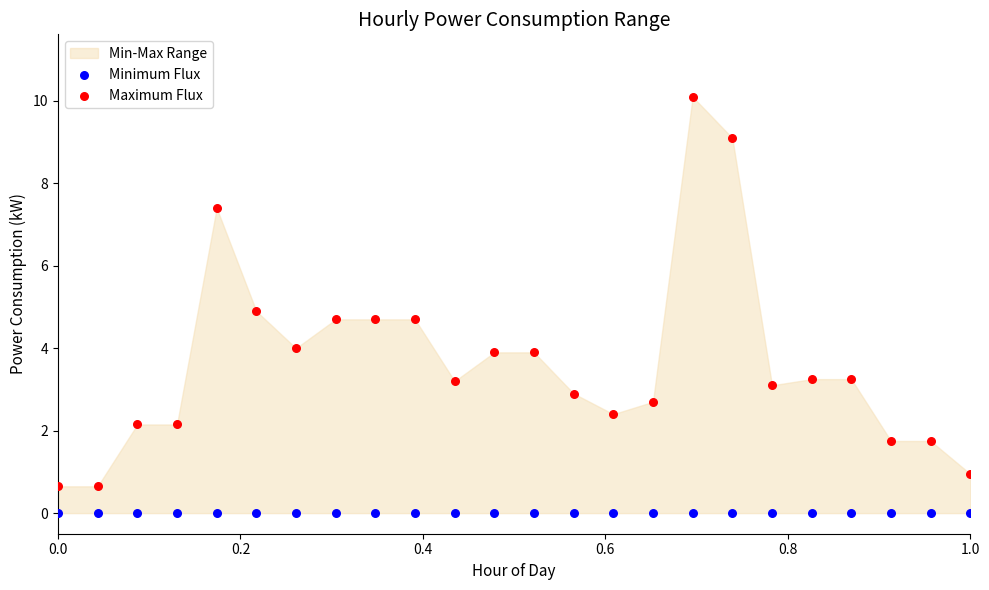

Which series reaches the maximum Y coordinate?

Maximum Flux